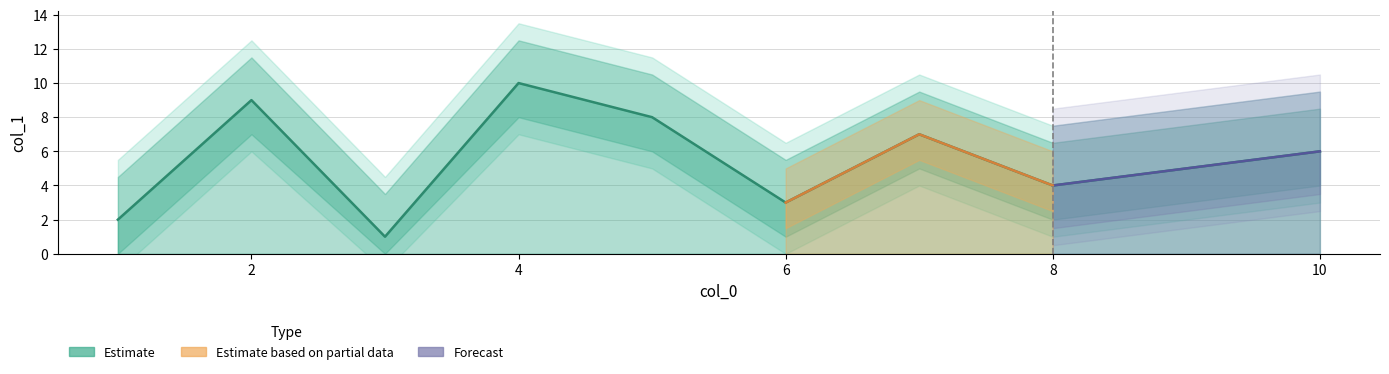

Count the number of categories in the chart.

10